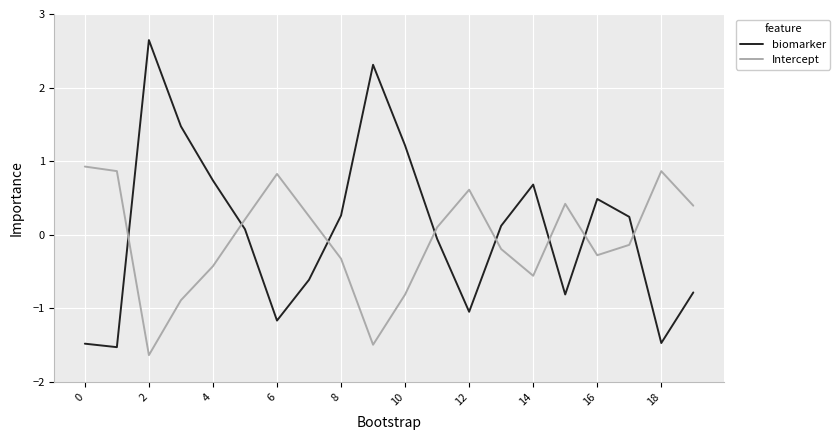

How many values in the biomarker series exceed 0?

11